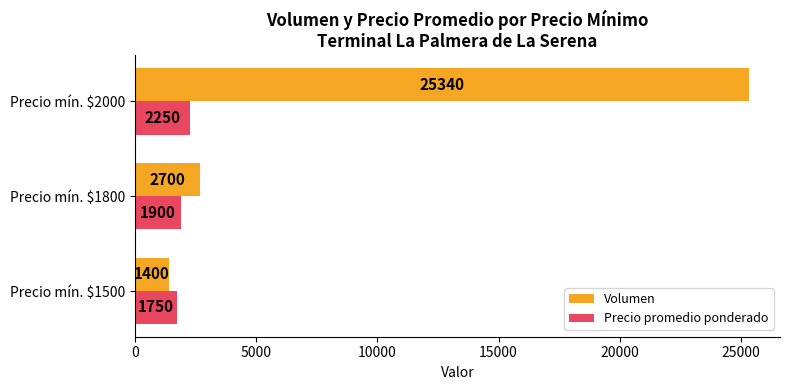

Where is Precio promedio ponderado nearest to the value 2000?

Precio mín. $1800